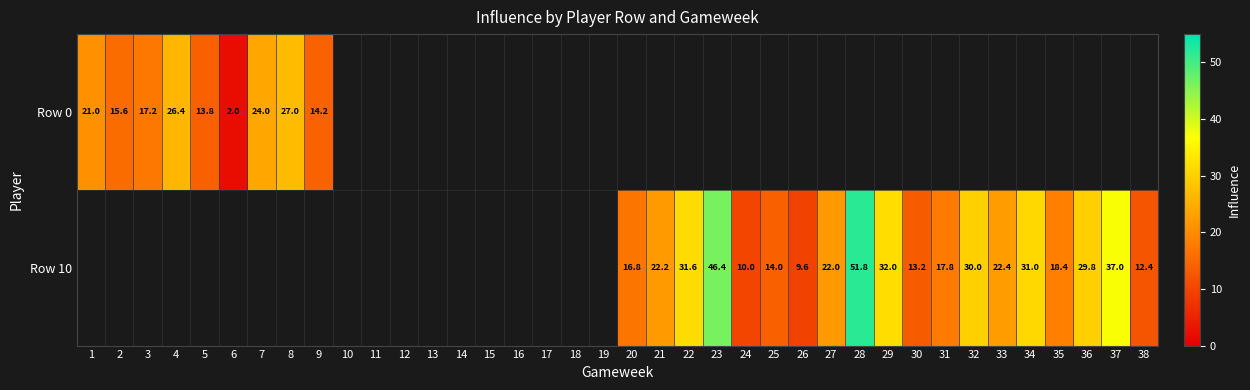

The Row 0 series shows 27.0 at 8. True or false?

True